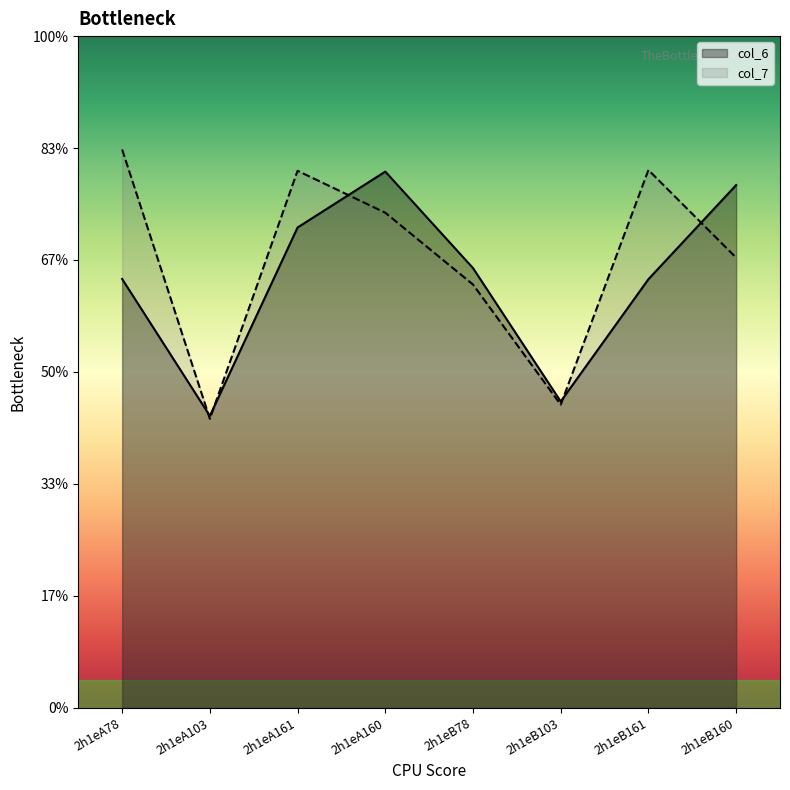

What is the total value across all series at 2h1eA161?

18.2